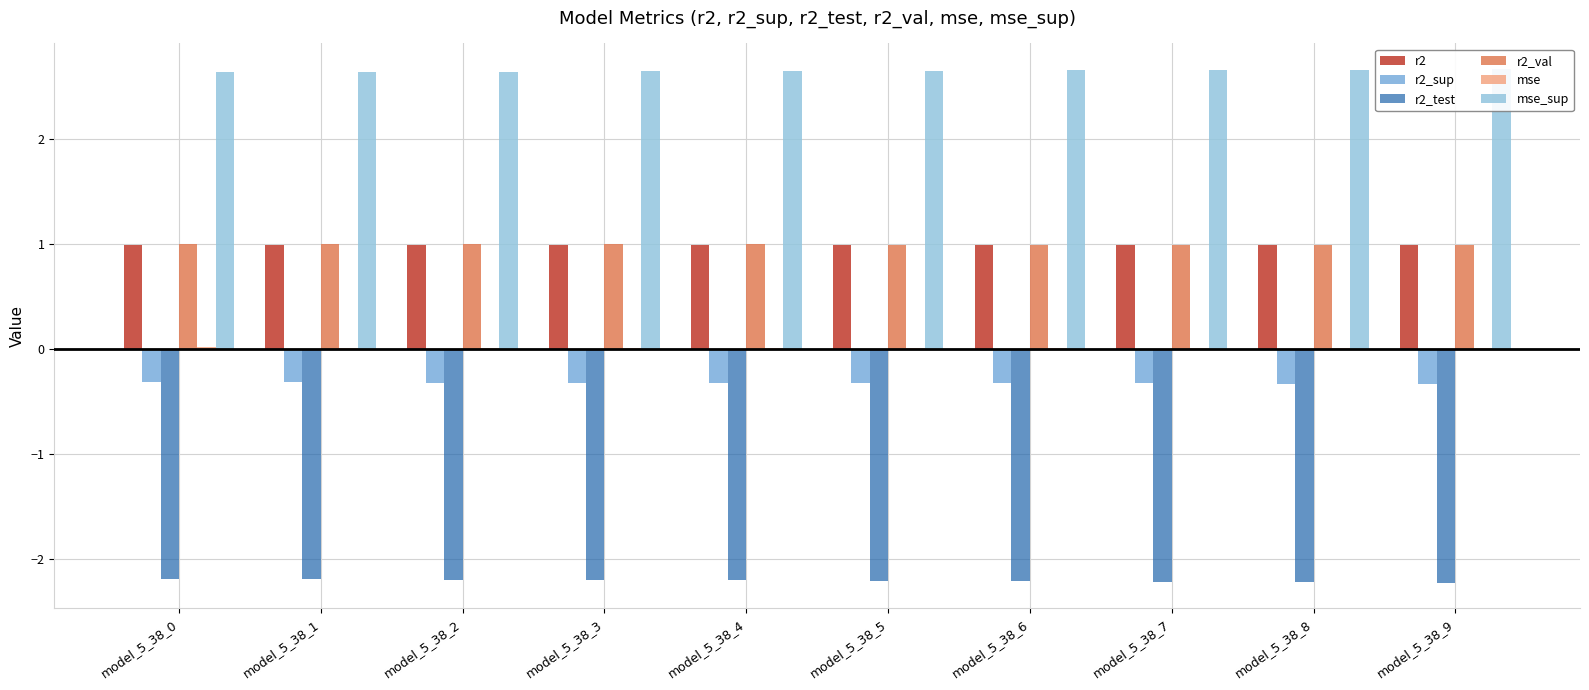

Between model_5_38_1 and model_5_38_5, which is larger?

model_5_38_5